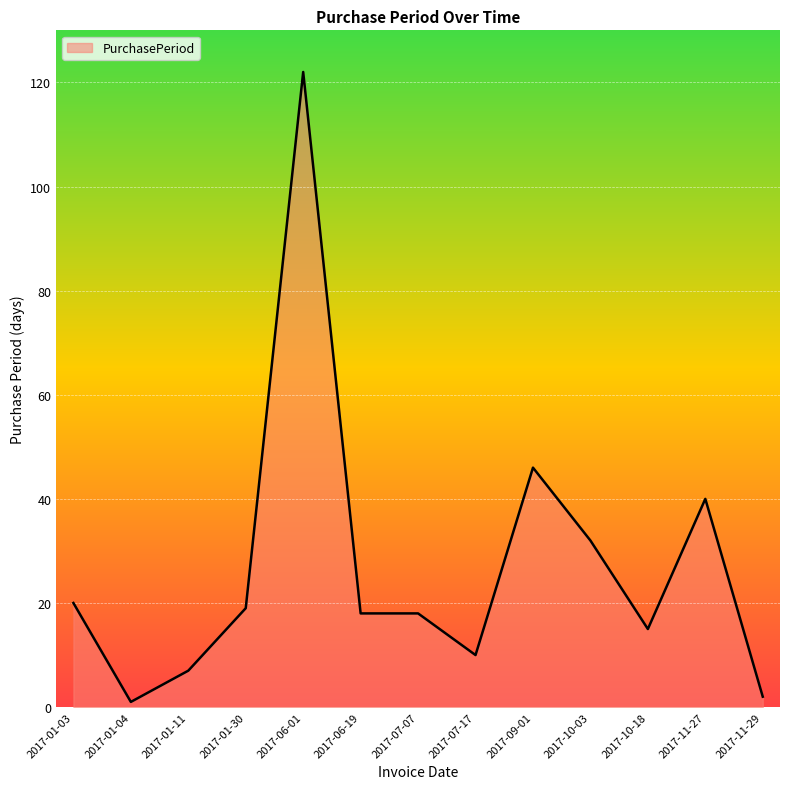

What is the approximate value at 2017-07-07?

18